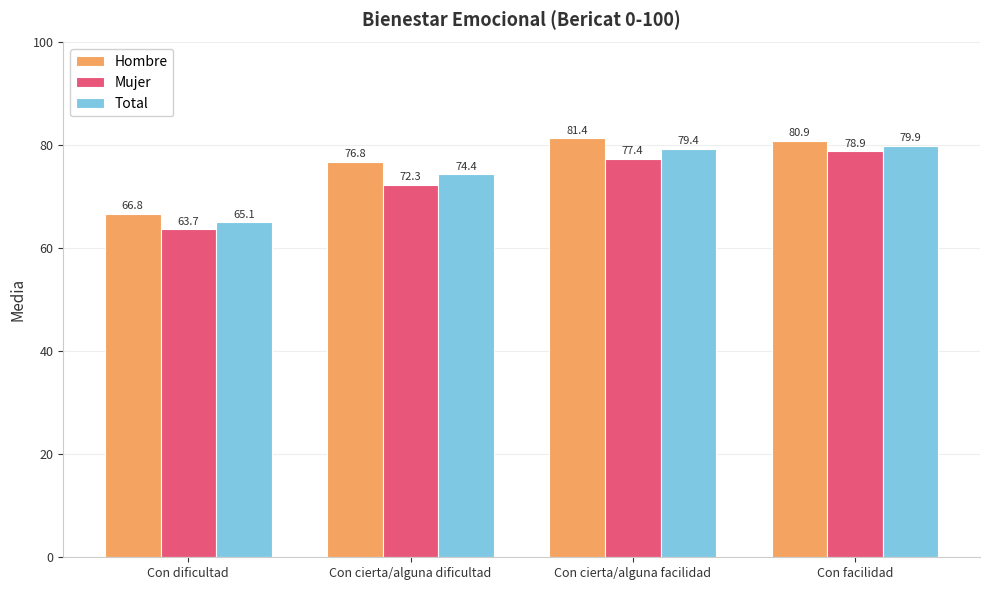

Reading right to left, what are all the values shown in this chart?

Hombre: Con facilidad=80.9	Con cierta/alguna facilidad=81.4	Con cierta/alguna dificultad=76.8	Con dificultad=66.8
Mujer: Con facilidad=78.9	Con cierta/alguna facilidad=77.4	Con cierta/alguna dificultad=72.3	Con dificultad=63.7
Total: Con facilidad=79.9	Con cierta/alguna facilidad=79.4	Con cierta/alguna dificultad=74.4	Con dificultad=65.1